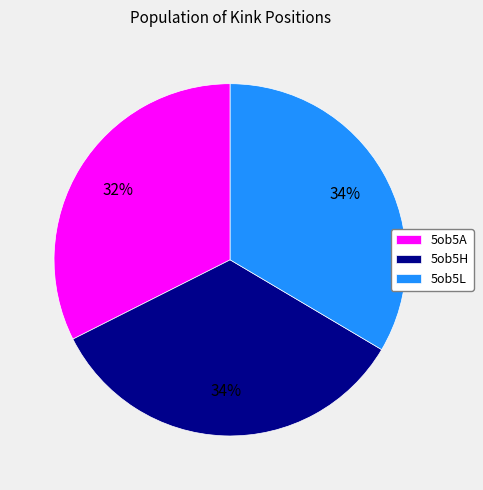

Count the number of slices in the pie.

3